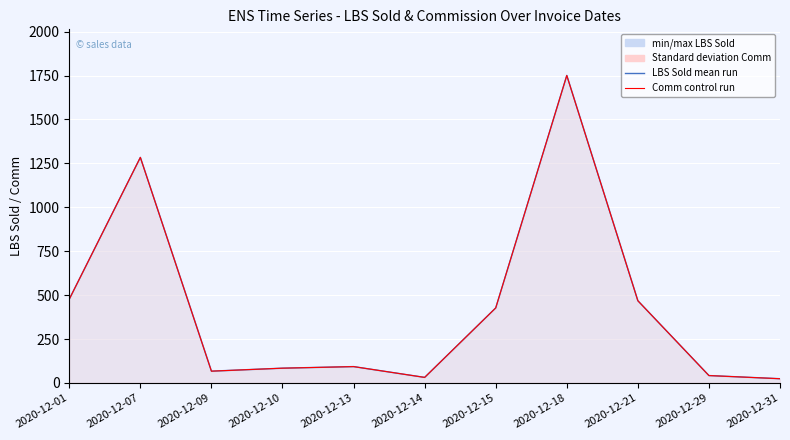

What is the difference between the second highest and second lowest values in the Comm run (x100) series?

1252.5